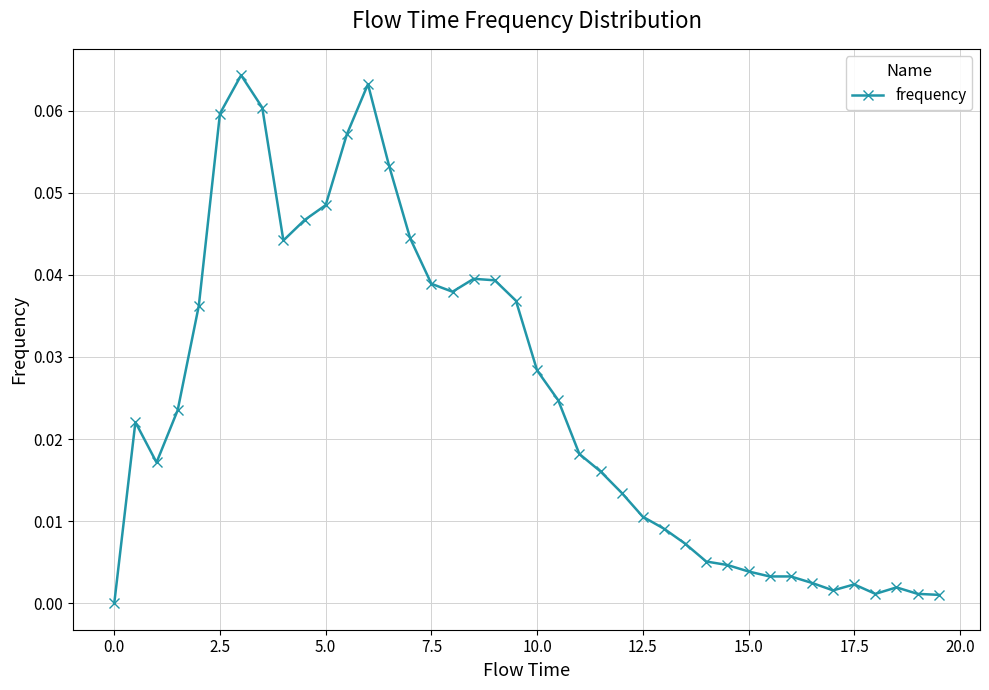

True or false: the data has more than 0 interior local peaks.

True